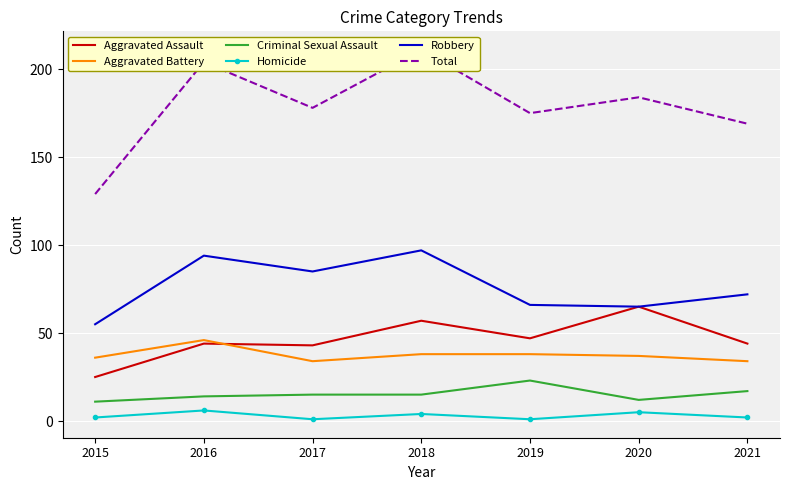

The Aggravated Assault series shows 44 at 2021. True or false?

True